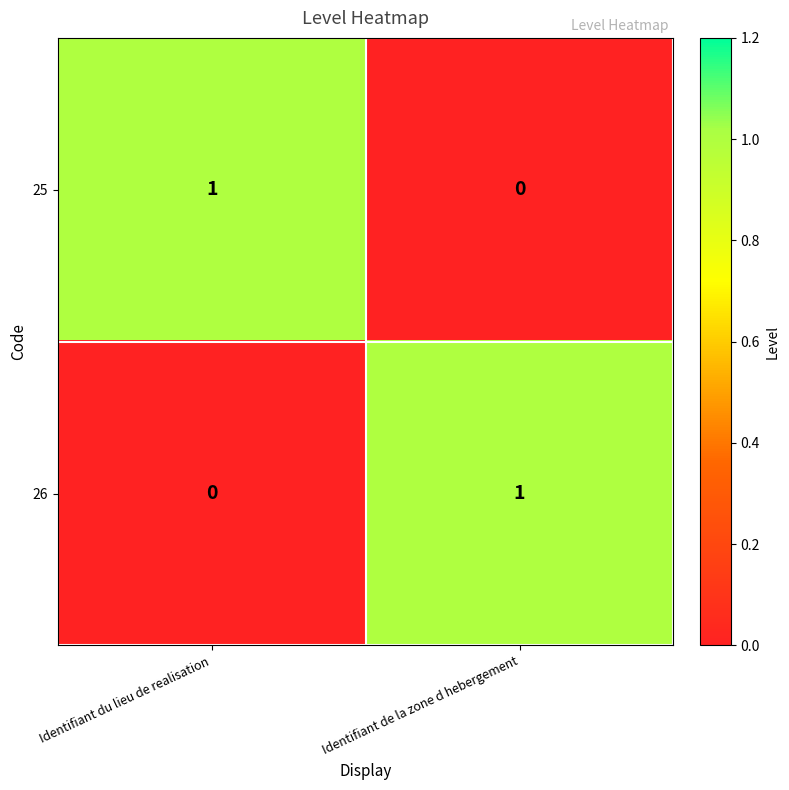

Reading right to left, list all the values displayed in this chart.

25: Identifiant de la zone d hebergement=0	Identifiant du lieu de realisation=1
26: Identifiant de la zone d hebergement=1	Identifiant du lieu de realisation=0